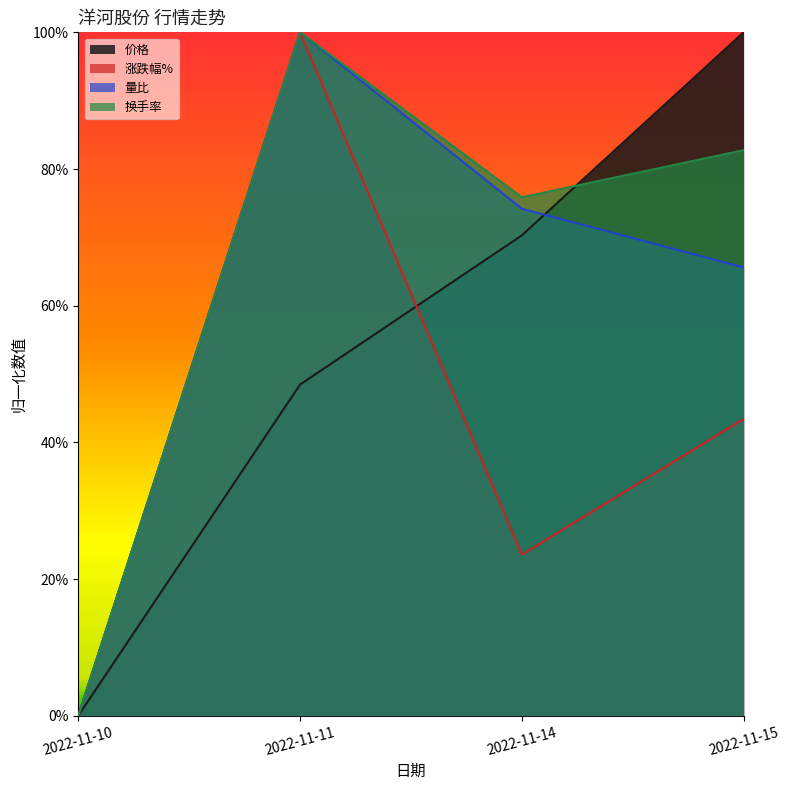

What is the difference between the second highest and second lowest values in the 量比 series?

0.1